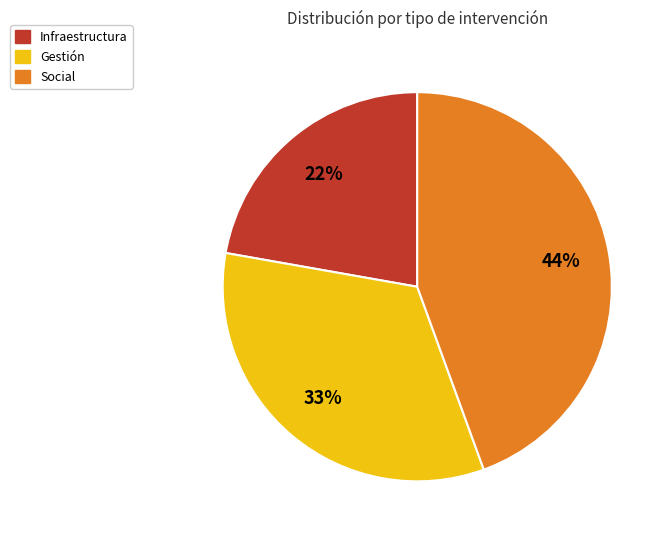

The Infraestructura slice represents 22% of the pie. True or false?

True